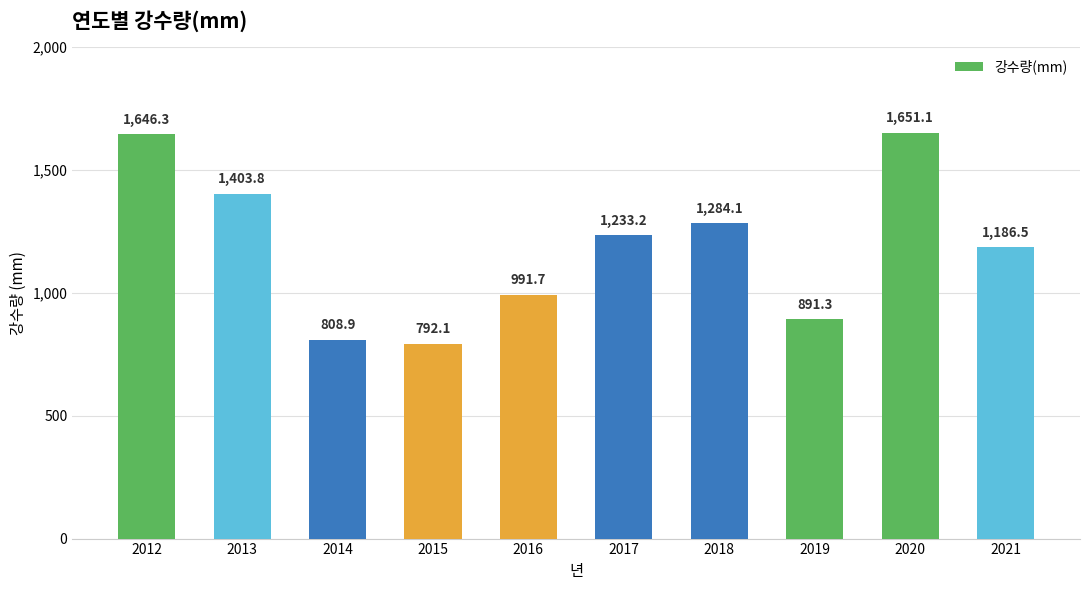

What is the average value?

1188.9